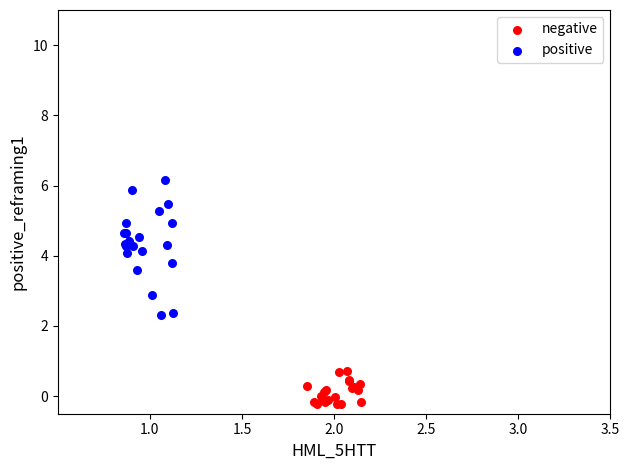

Which series reaches the maximum Y coordinate?

positive